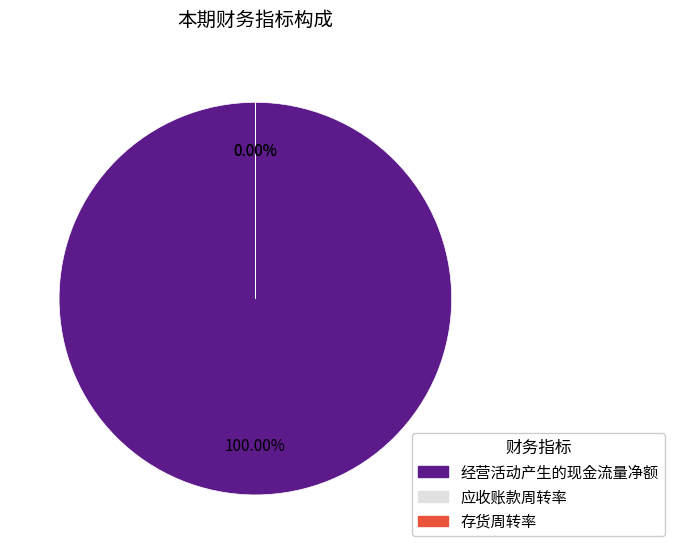

To the nearest percent, what is the average slice percentage?

33%